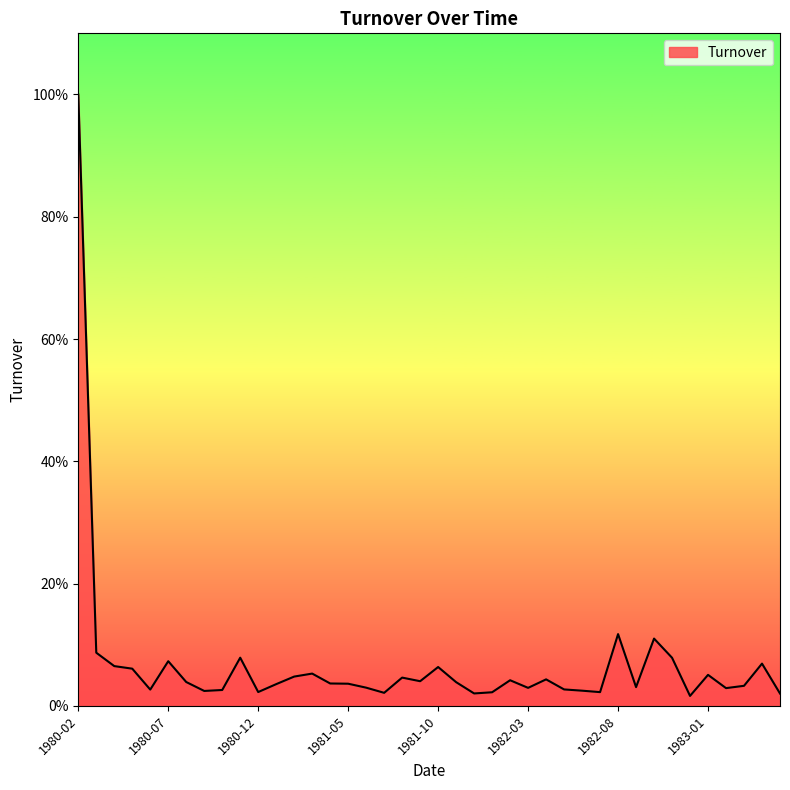

What is the greatest value displayed?

1.0